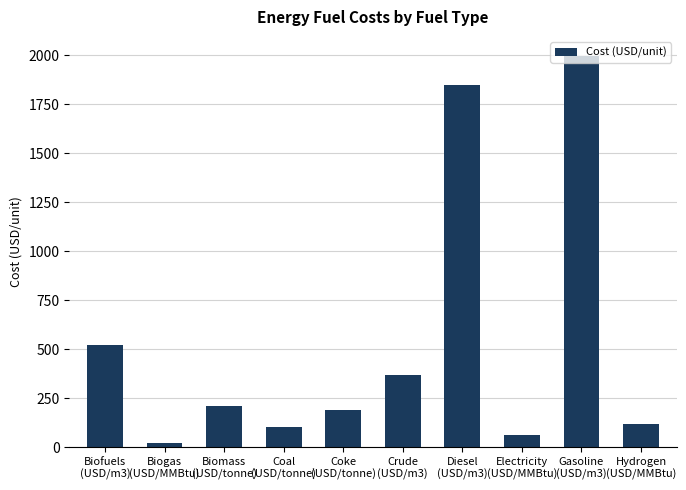

How many distinct data groups are displayed?

1